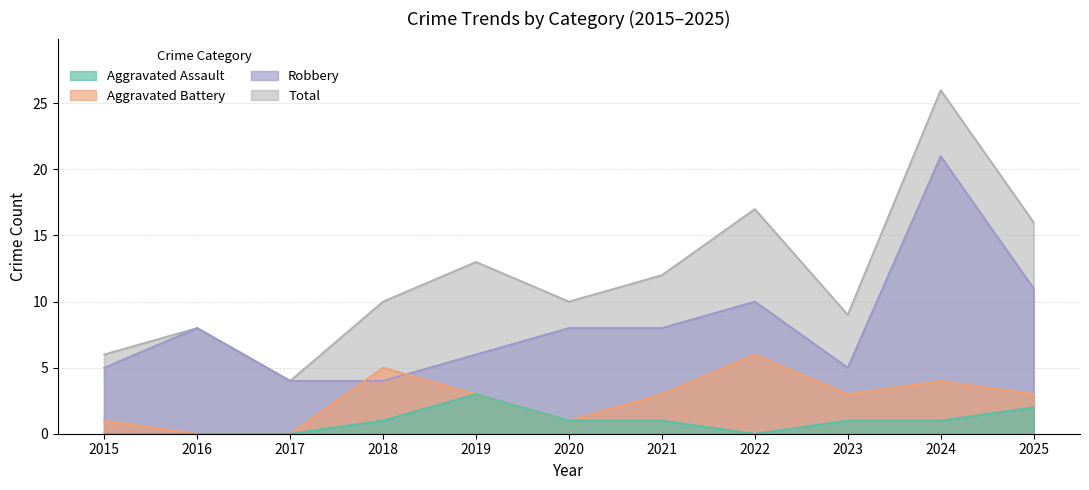

Reading left to right, transcribe all the data shown in this chart.

Aggravated Assault: 0	0	0	1	3	1	1	0	1	1	2
Aggravated Battery: 1	0	0	5	3	1	3	6	3	4	3
Robbery: 5	8	4	4	6	8	8	10	5	21	11
Total: 6	8	4	10	13	10	12	17	9	26	16